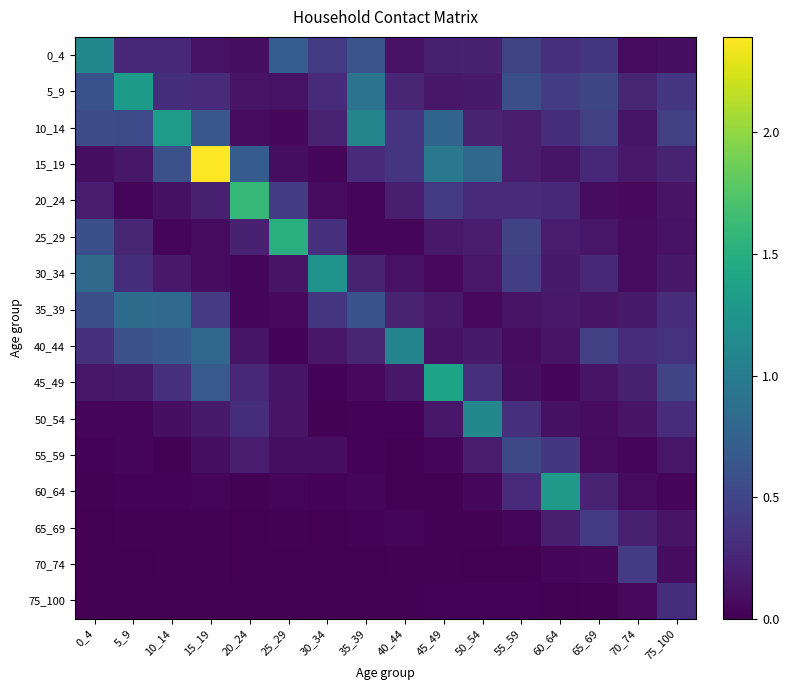

Which series has the largest range (max minus min)?

15_19